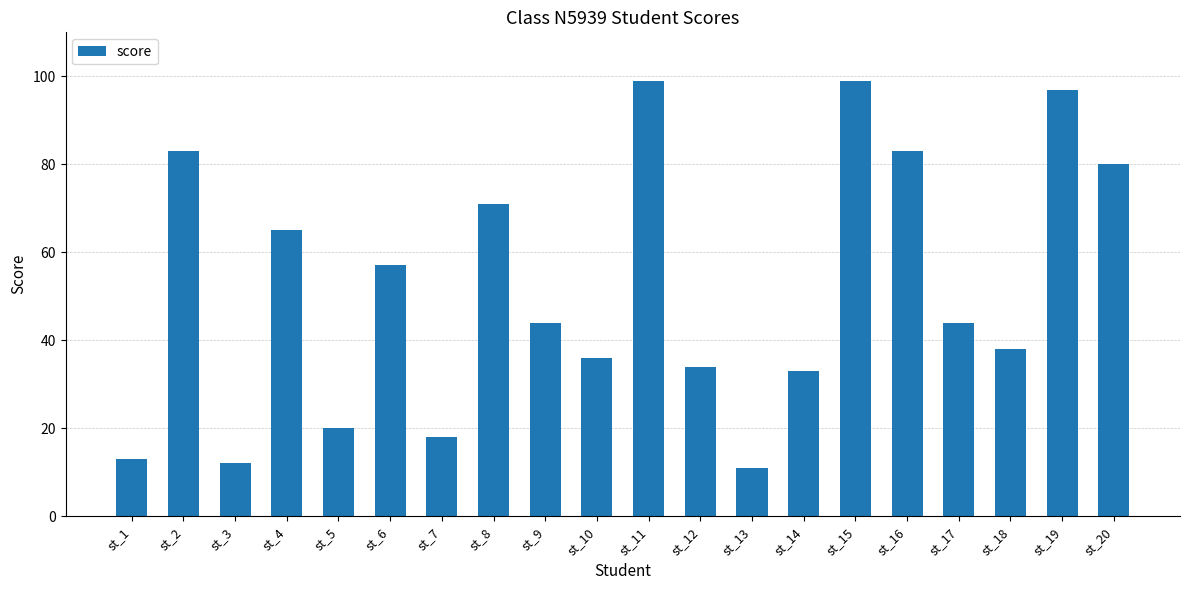

Between st_16 and st_15, which is larger?

st_15